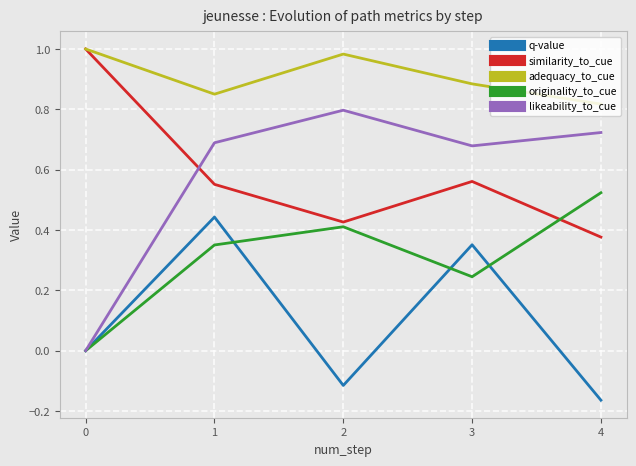

Rank the categories by originality_to_cue value from highest to lowest.

4, 2, 1, 3, 0